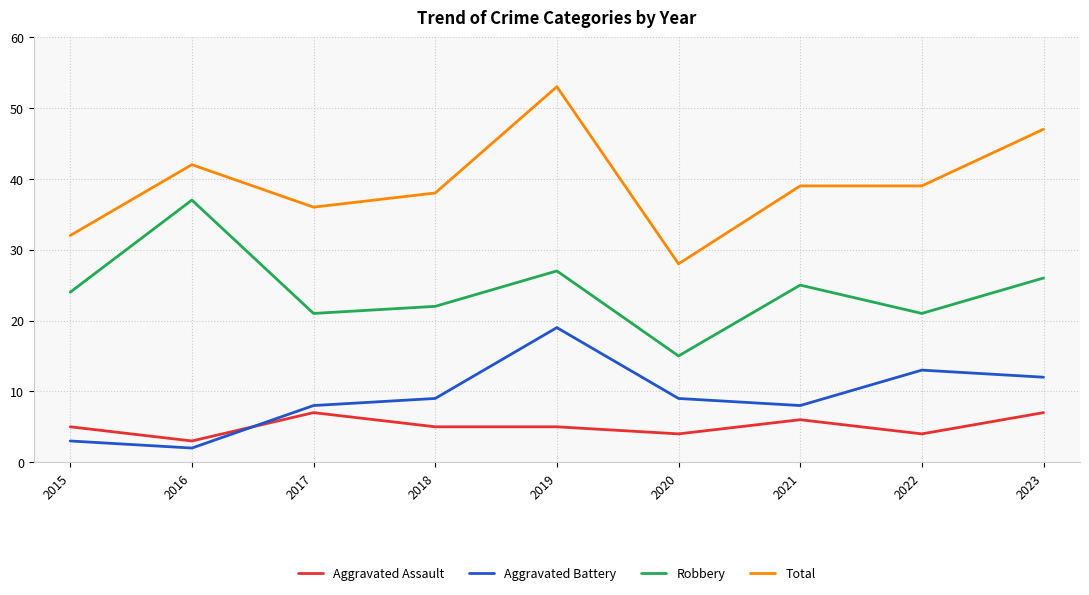

What is the smallest value displayed?

2